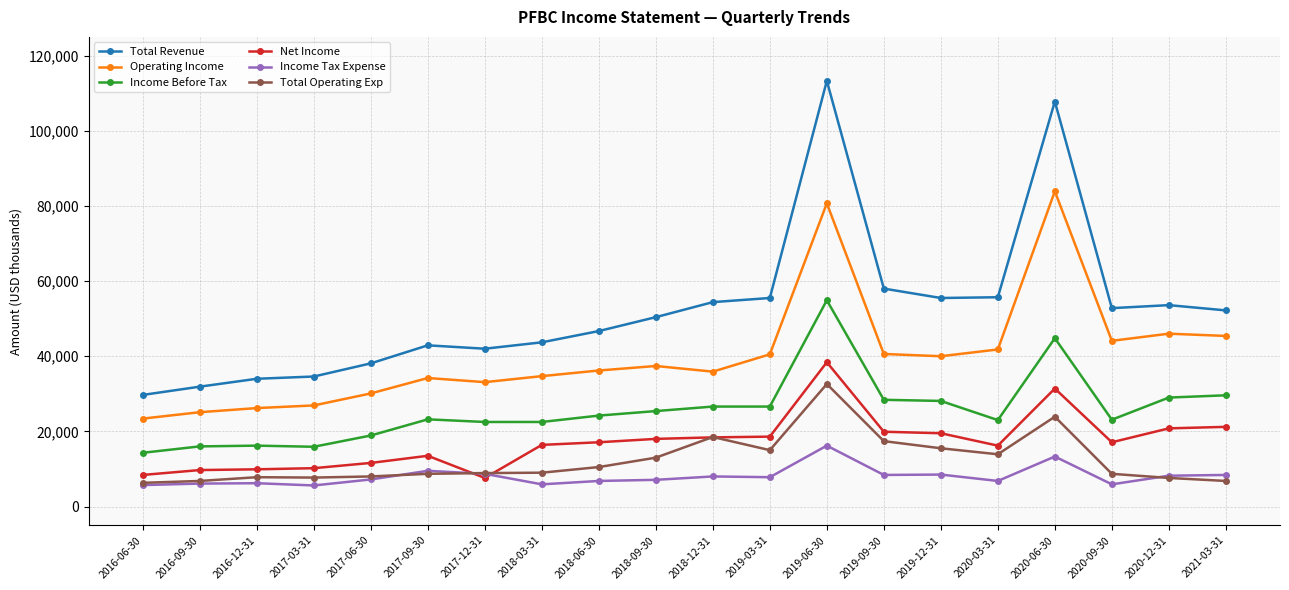

How many values in the Total Operating Exp series are below 9000?

10